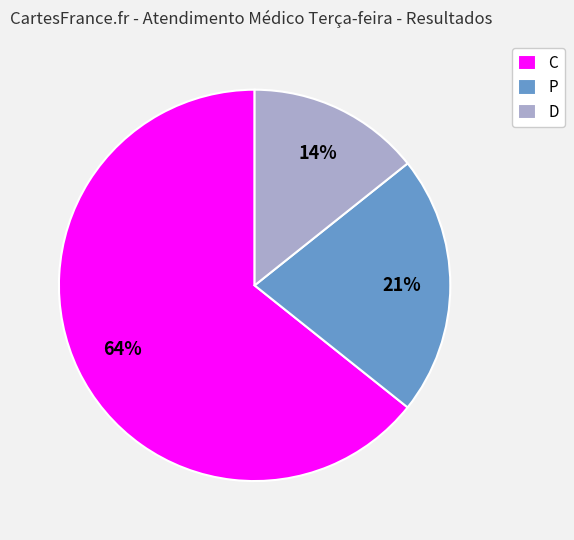

Which has a higher value, P or C?

C